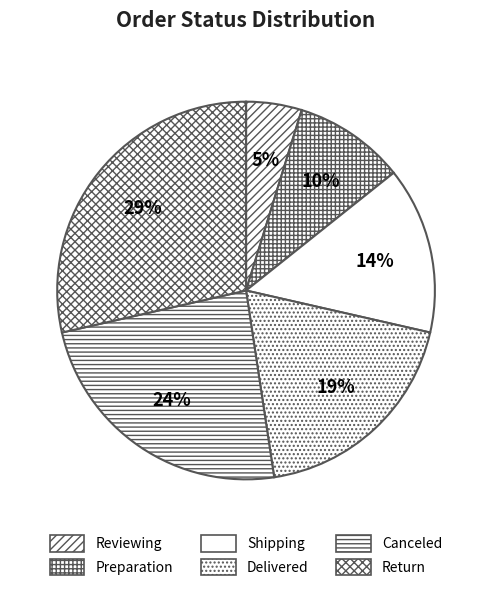

How many slices are in this pie chart?

6